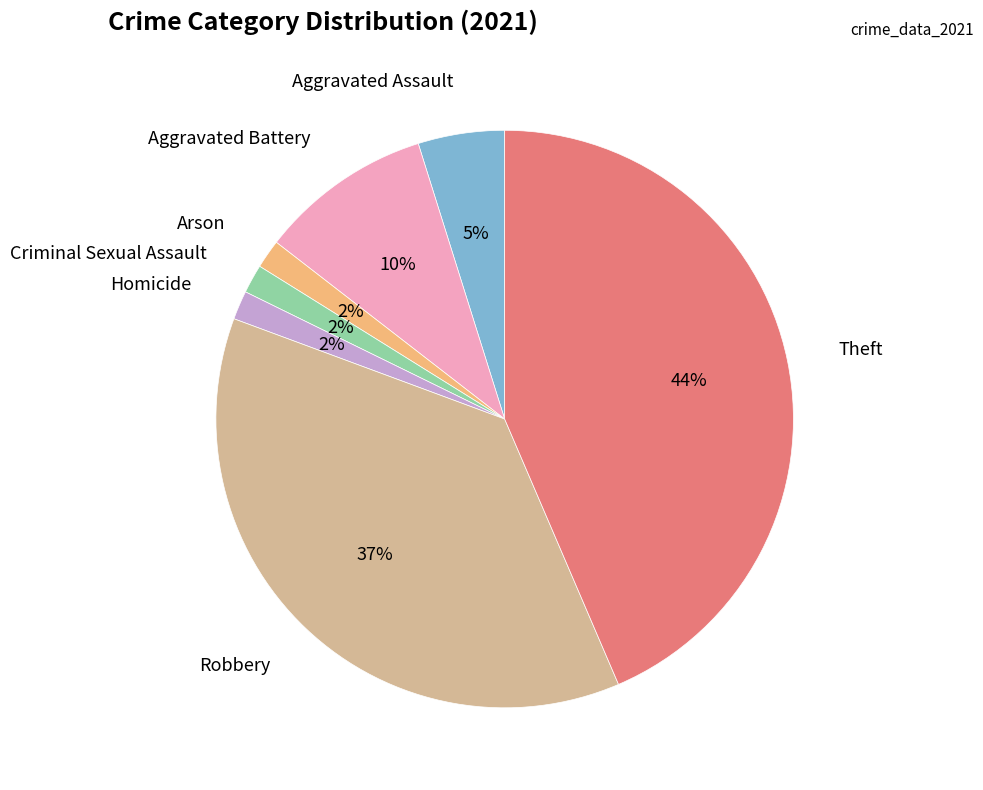

Does any single category account for the majority?

No